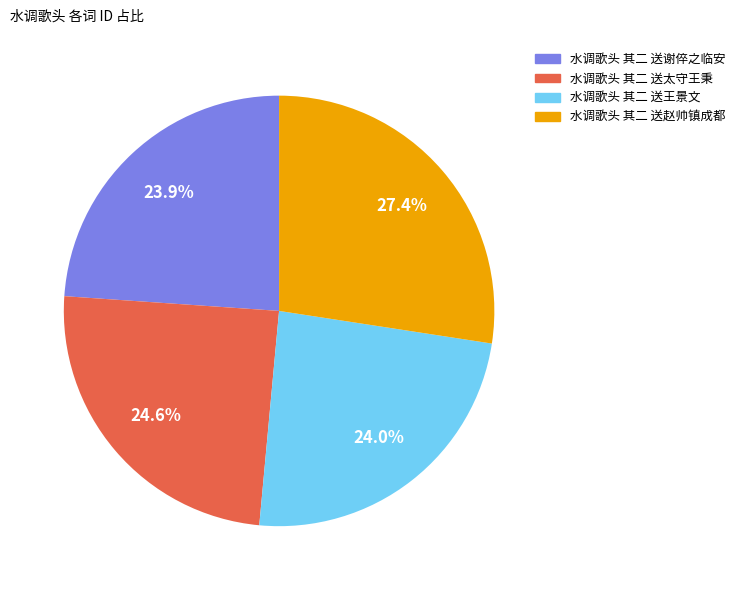

To the nearest percent, what is the difference between the 水调歌头 其二 送太守王秉 and 水调歌头 其二 送谢倅之临安 slice percentages?

1%